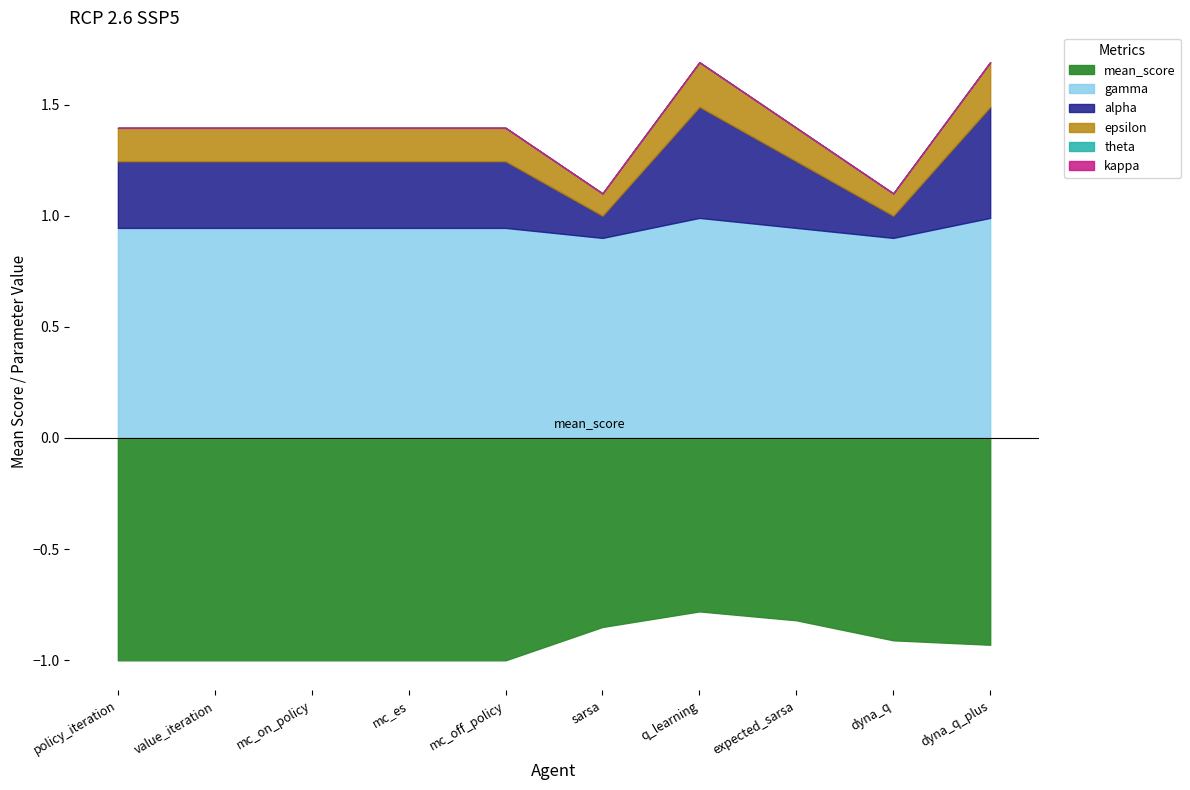

Which label corresponds to the smallest value in the chart?

policy_iteration